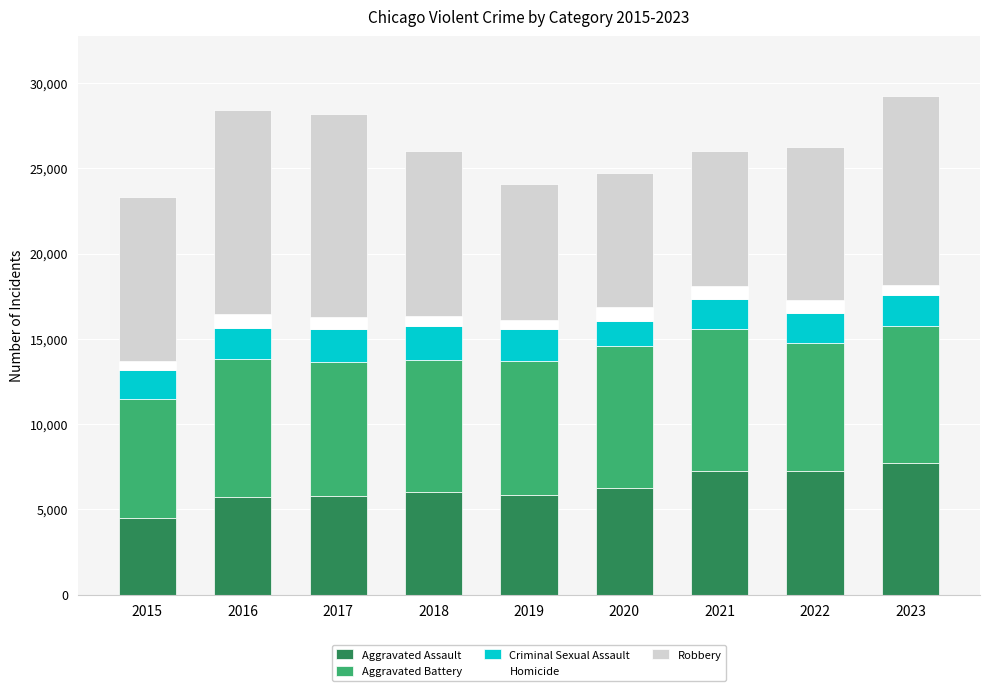

What is the difference between the second highest and second lowest values in the Aggravated Assault series?

1568